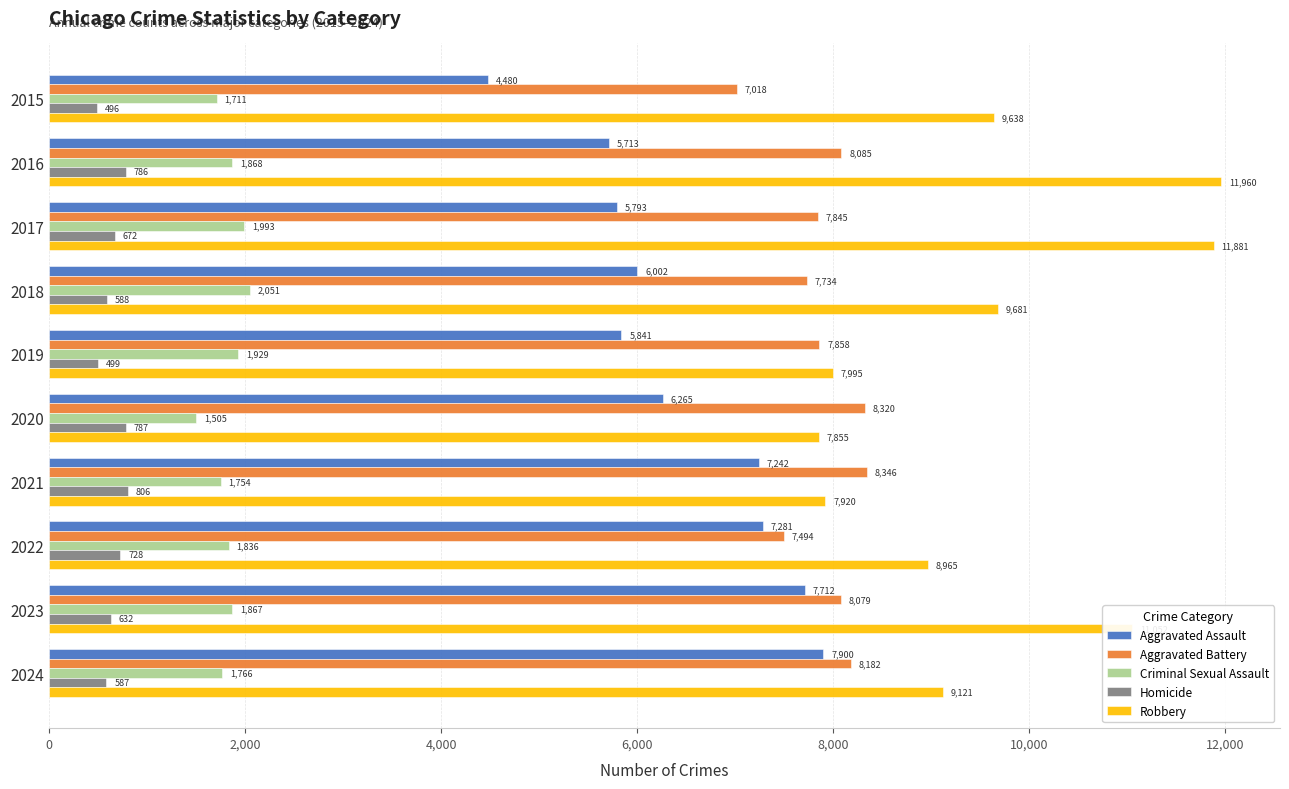

At how many categories does at least one series exceed 5075?

10